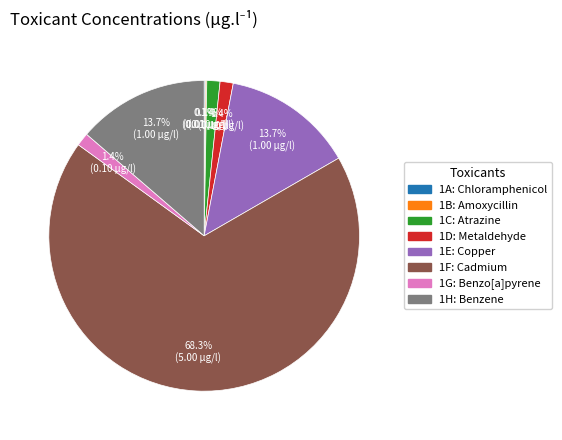

Which category has the biggest portion of the pie?

1F: Cadmium